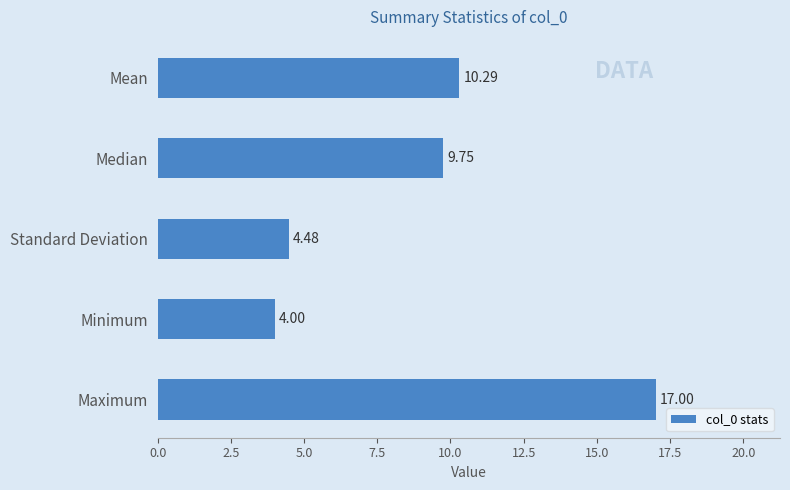

What is the label of the 4th bar from the bottom?

Median